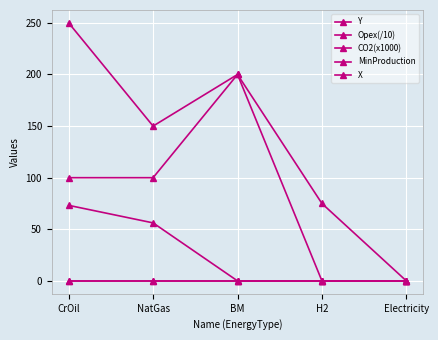

Does the chart have visible grid lines?

Yes